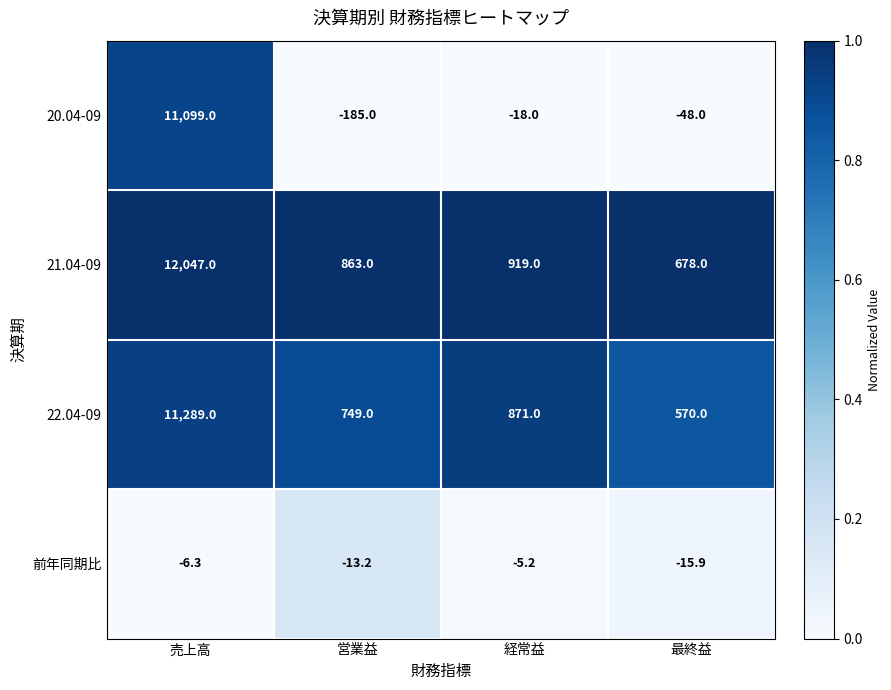

List the series in order of their peak value, highest first.

21.04-09, 22.04-09, 20.04-09, 前年同期比